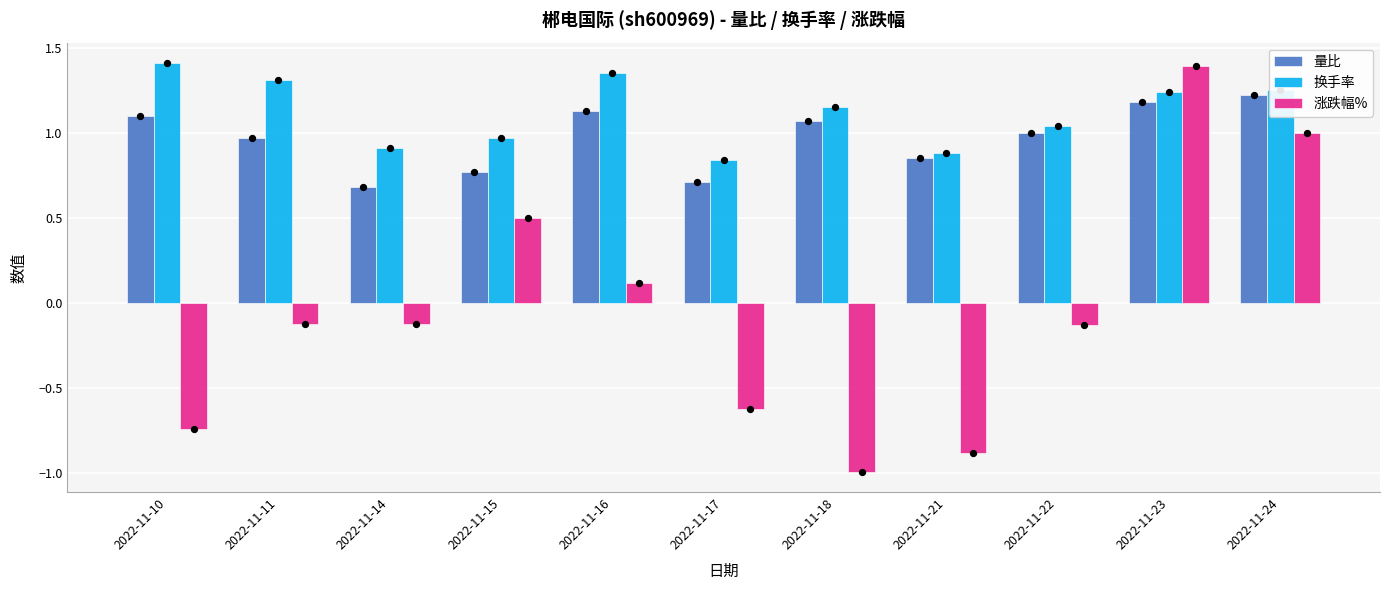

Which series has the largest total across all categories?

换手率